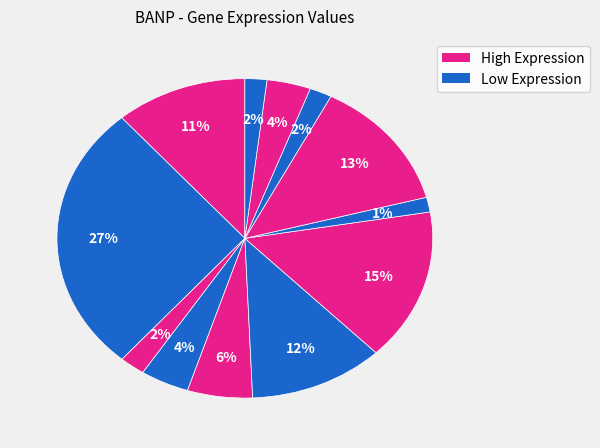

How many slices are in this pie chart?

12